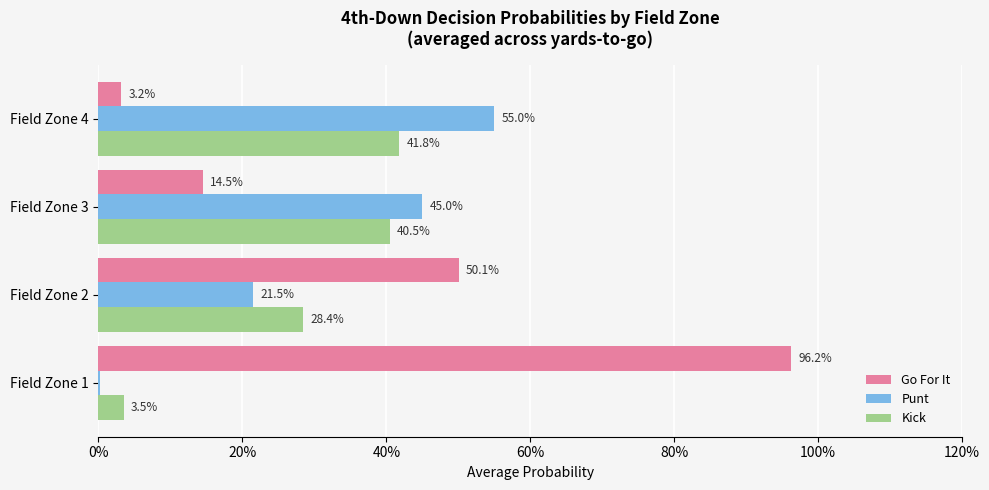

What are all the series names shown in the legend?

Go For It, Punt, Kick